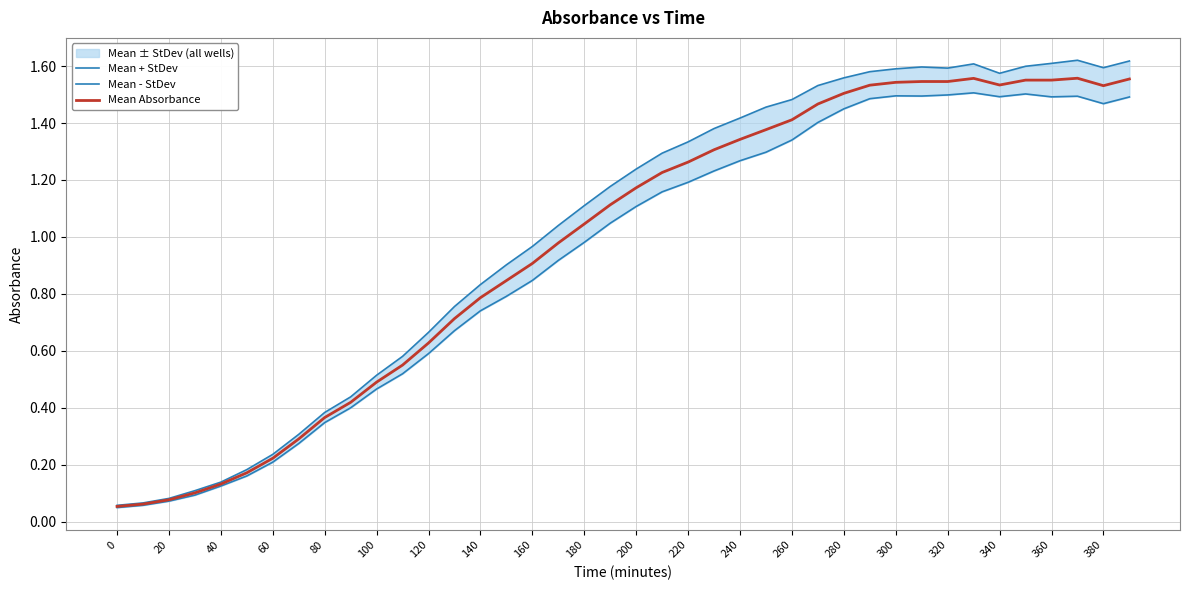

Is it true that Mean Absorbance equals 1.6 at 160?

False